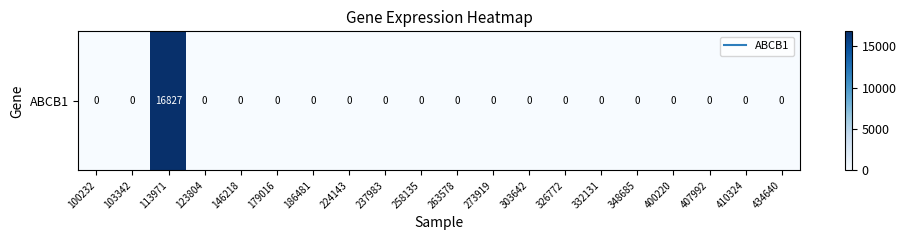

The chart shows a value of -7936 at 434640. True or false?

False